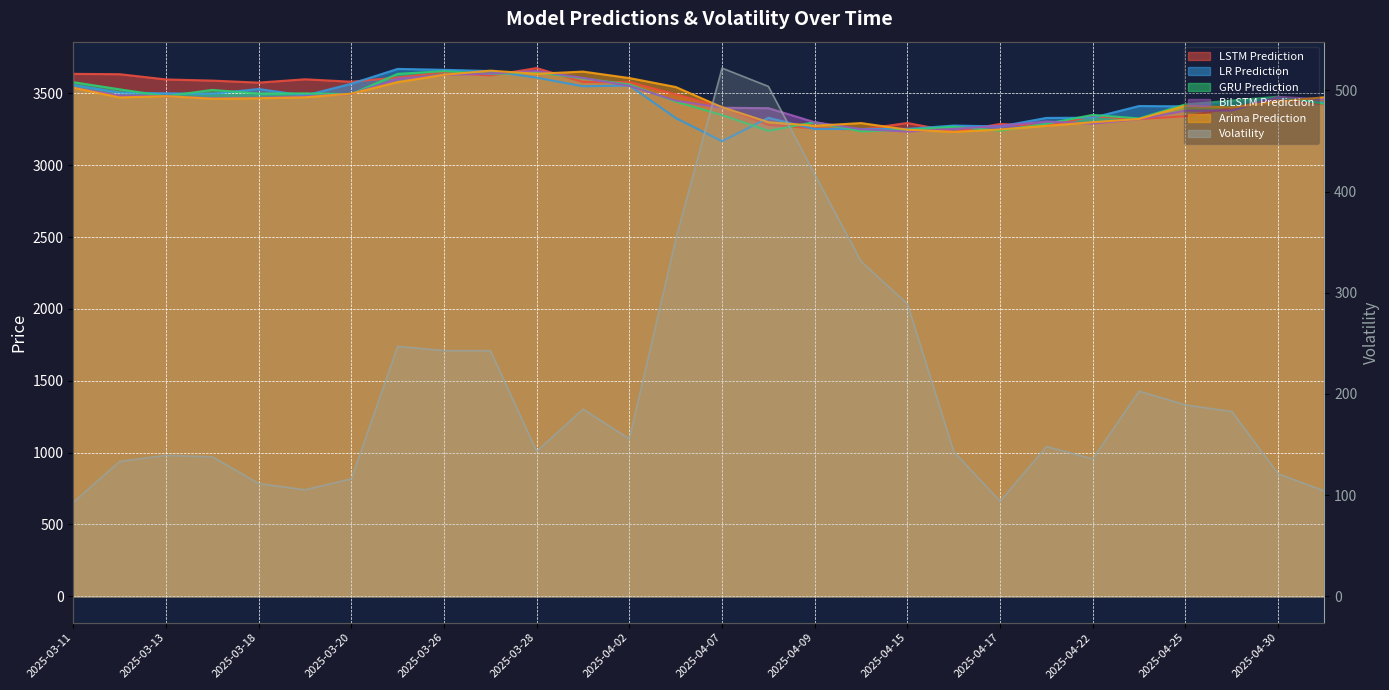

Reading left to right, transcribe all the data shown in this chart.

LSTM Prediction: 2025-03-11=3635.5	2025-03-12=3633.1	2025-03-13=3596.6	2025-03-17=3588.5	2025-03-18=3574.5	2025-03-19=3597.8	2025-03-20=3580.7	2025-03-25=3610.7	2025-03-26=3646.6	2025-03-27=3623.6	2025-03-28=3675.7	2025-04-01=3578.4	2025-04-02=3578.6	2025-04-04=3492.4	2025-04-07=3405.3	2025-04-08=3280.3	2025-04-09=3255.7	2025-04-11=3248.2	2025-04-15=3293.6	2025-04-16=3231.5	2025-04-17=3286.6	2025-04-21=3273.2	2025-04-22=3340.1	2025-04-23=3321.0	2025-04-25=3340.4	2025-04-28=3397.2	2025-04-30=3464.2	2025-05-02=3421.9
LR Prediction: 2025-03-11=3557.3	2025-03-12=3505.6	2025-03-13=3500.1	2025-03-17=3497.0	2025-03-18=3530.0	2025-03-19=3484.1	2025-03-20=3566.6	2025-03-25=3669.7	2025-03-26=3663.5	2025-03-27=3654.9	2025-03-28=3608.9	2025-04-01=3548.9	2025-04-02=3554.3	2025-04-04=3328.1	2025-04-07=3166.5	2025-04-08=3329.5	2025-04-09=3251.5	2025-04-11=3251.5	2025-04-15=3252.3	2025-04-16=3275.6	2025-04-17=3269.5	2025-04-21=3328.7	2025-04-22=3330.3	2025-04-23=3411.6	2025-04-25=3409.1	2025-04-28=3447.1	2025-04-30=3468.0	2025-05-02=3434.0
GRU Prediction: 2025-03-11=3577.7	2025-03-12=3527.8	2025-03-13=3480.1	2025-03-17=3523.8	2025-03-18=3498.6	2025-03-19=3499.7	2025-03-20=3494.3	2025-03-25=3635.5	2025-03-26=3654.3	2025-03-27=3634.0	2025-03-28=3646.6	2025-04-01=3603.7	2025-04-02=3561.7	2025-04-04=3442.0	2025-04-07=3348.7	2025-04-08=3238.4	2025-04-09=3299.5	2025-04-11=3235.2	2025-04-15=3246.1	2025-04-16=3267.8	2025-04-17=3240.1	2025-04-21=3288.2	2025-04-22=3349.9	2025-04-23=3325.2	2025-04-25=3423.0	2025-04-28=3449.3	2025-04-30=3476.6	2025-05-02=3426.3
BiLSTM Prediction: 2025-03-11=3540.0	2025-03-12=3485.5	2025-03-13=3480.0	2025-03-17=3466.8	2025-03-18=3469.0	2025-03-19=3478.9	2025-03-20=3494.8	2025-03-25=3601.6	2025-03-26=3628.2	2025-03-27=3637.4	2025-03-28=3655.4	2025-04-01=3607.0	2025-04-02=3552.4	2025-04-04=3449.0	2025-04-07=3399.7	2025-04-08=3396.7	2025-04-09=3298.7	2025-04-11=3250.7	2025-04-15=3233.6	2025-04-16=3252.5	2025-04-17=3273.6	2025-04-21=3303.4	2025-04-22=3289.1	2025-04-23=3320.3	2025-04-25=3378.7	2025-04-28=3380.0	2025-04-30=3474.8	2025-05-02=3458.3
Arima Prediction: 2025-03-11=3538.8	2025-03-12=3471.2	2025-03-13=3480.1	2025-03-17=3462.8	2025-03-18=3465.9	2025-03-19=3472.3	2025-03-20=3497.7	2025-03-25=3578.1	2025-03-26=3628.9	2025-03-27=3657.8	2025-03-28=3635.8	2025-04-01=3651.2	2025-04-02=3606.1	2025-04-04=3543.9	2025-04-07=3403.1	2025-04-08=3299.4	2025-04-09=3274.1	2025-04-11=3292.9	2025-04-15=3246.6	2025-04-16=3231.5	2025-04-17=3248.2	2025-04-21=3273.8	2025-04-22=3298.9	2025-04-23=3321.6	2025-04-25=3413.0	2025-04-28=3401.6	2025-04-30=3443.5	2025-05-02=3472.5
Volatility: 2025-03-11=92.9	2025-03-12=133.2	2025-03-13=139.3	2025-03-17=137.9	2025-03-18=111.4	2025-03-19=105.2	2025-03-20=116.0	2025-03-25=246.9	2025-03-26=242.8	2025-03-27=242.8	2025-03-28=143.3	2025-04-01=184.9	2025-04-02=155.5	2025-04-04=352.4	2025-04-07=522.1	2025-04-08=504.0	2025-04-09=417.1	2025-04-11=330.9	2025-04-15=289.0	2025-04-16=142.9	2025-04-17=93.8	2025-04-21=147.9	2025-04-22=135.8	2025-04-23=202.7	2025-04-25=189.1	2025-04-28=182.6	2025-04-30=121.0	2025-05-02=104.0